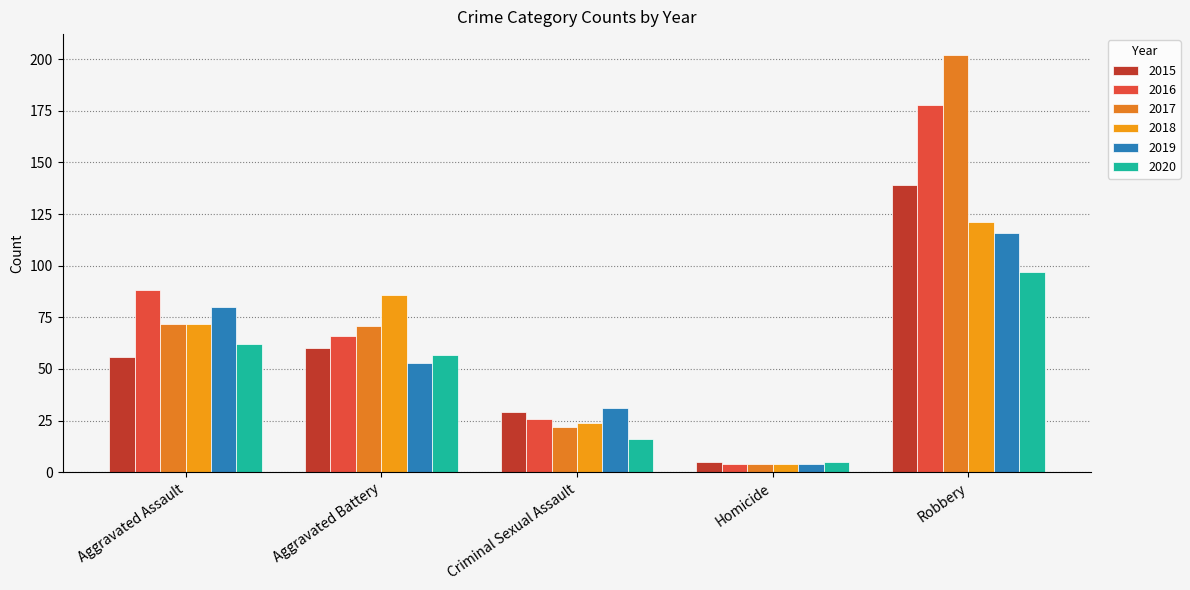

Where does the 2020 series first go above 57?

Aggravated Assault